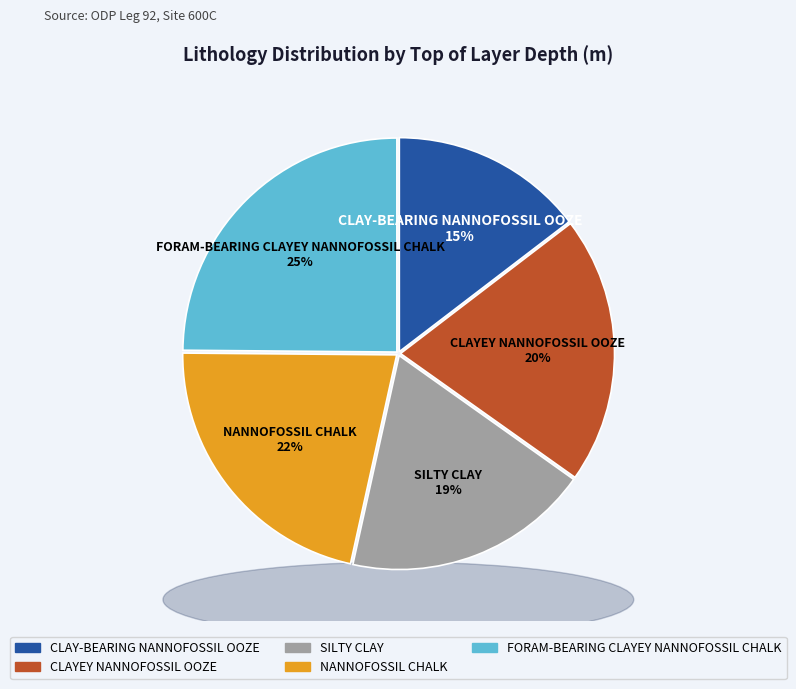

Between CLAYEY NANNOFOSSIL OOZE and SILTY CLAY, which is larger?

CLAYEY NANNOFOSSIL OOZE